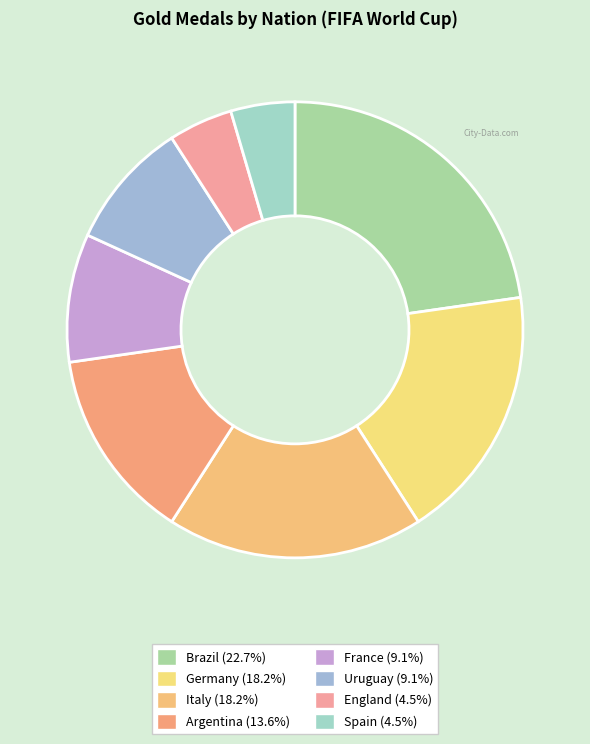

How many slices are in this pie chart?

8